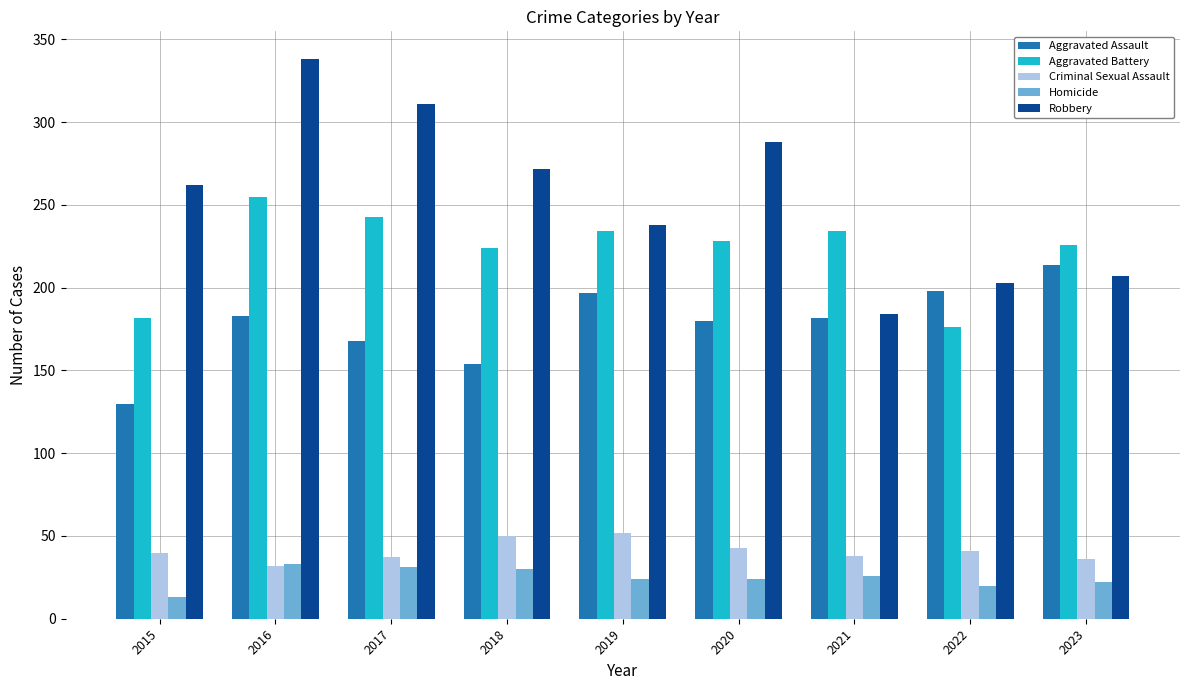

Are the bars horizontal?

No